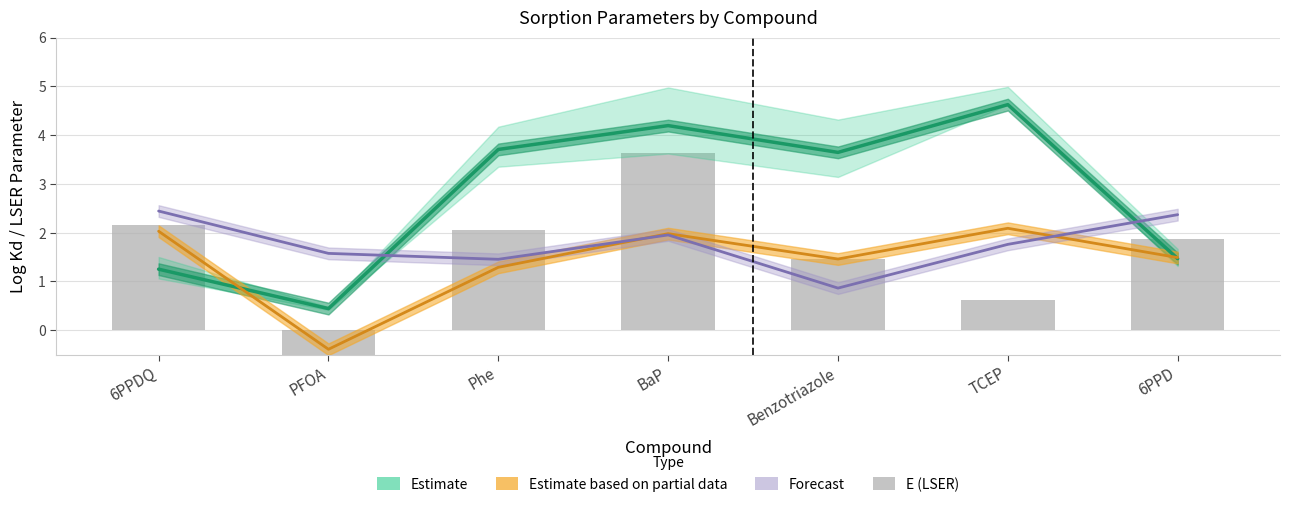

At which label does the data first exceed 1?

6PPDQ